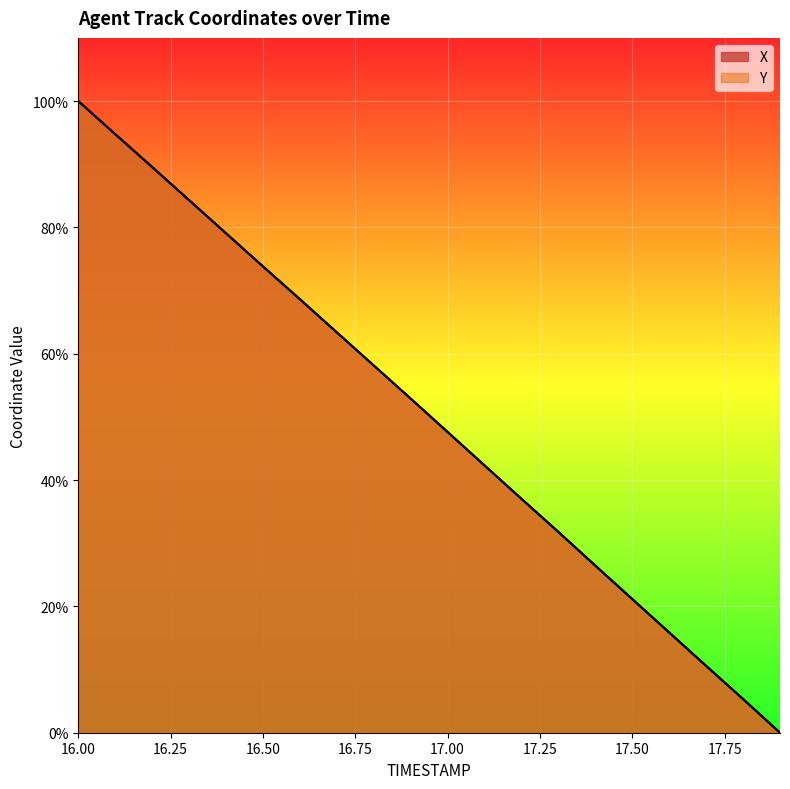

Where is Y nearest to the value 50?

17.0